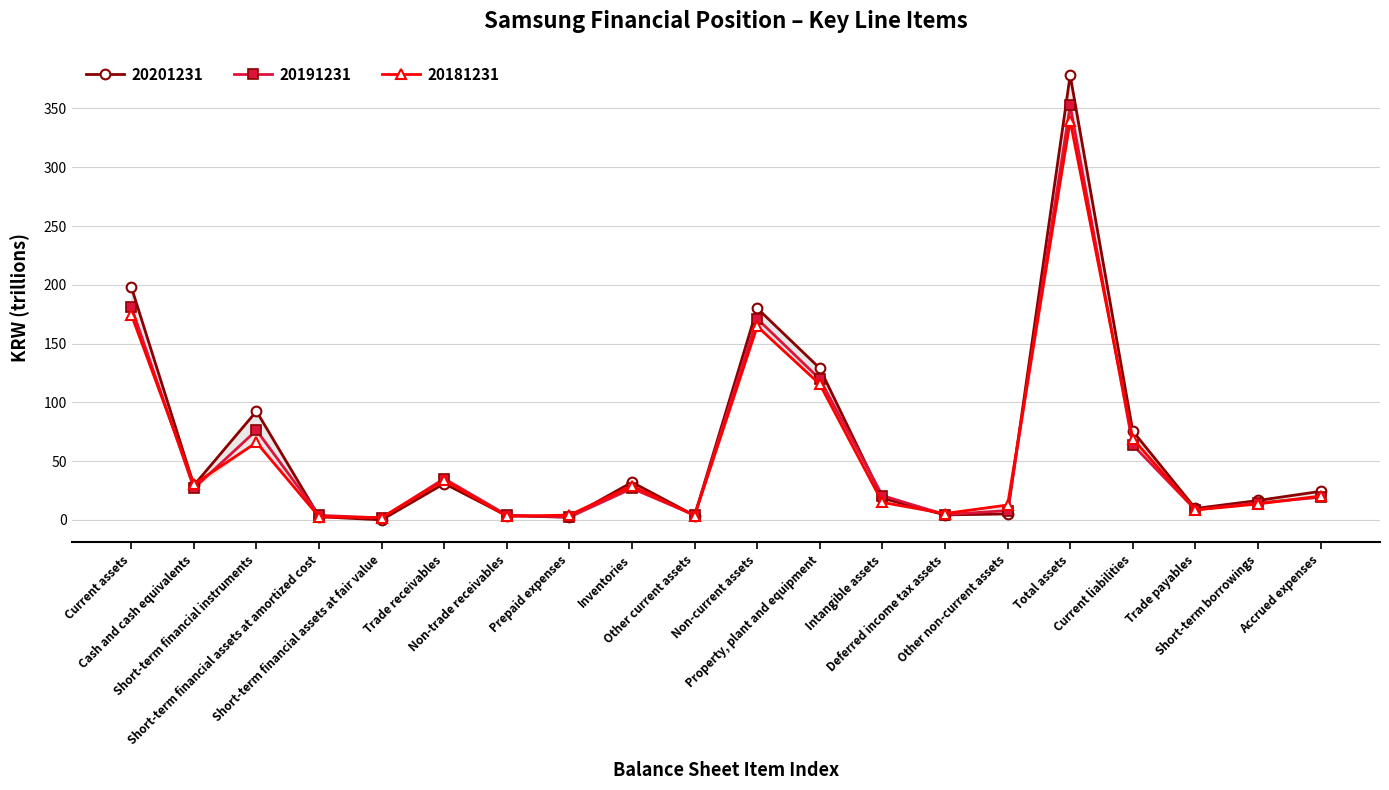

Between Cash and cash equivalents and Short-term borrowings, which series saw the biggest shift?

20181231